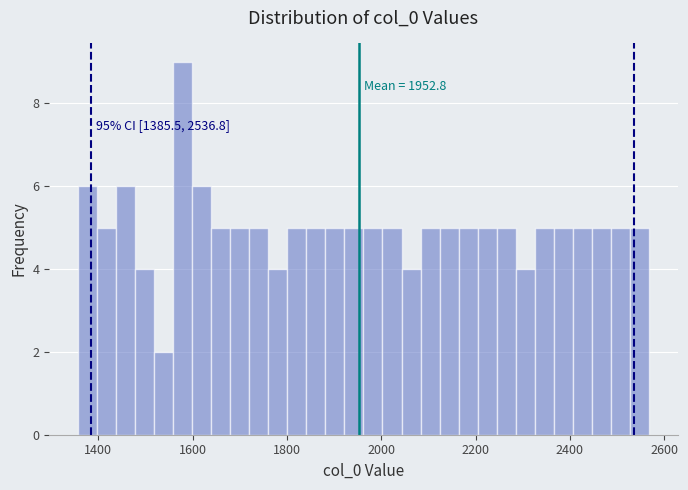

Read against the x-axis, roughly where is the centre of the tallest bar?

1580